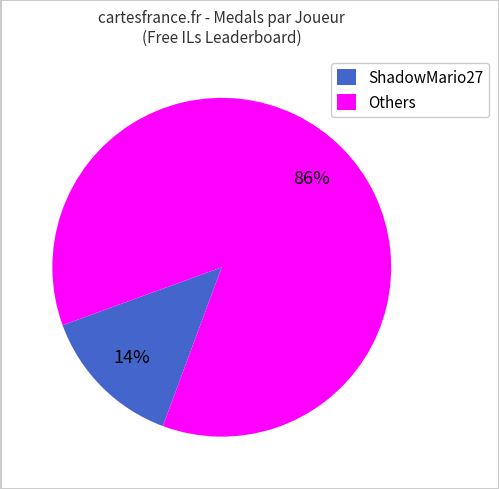

Rank the categories by value from lowest to highest.

ShadowMario27, Others